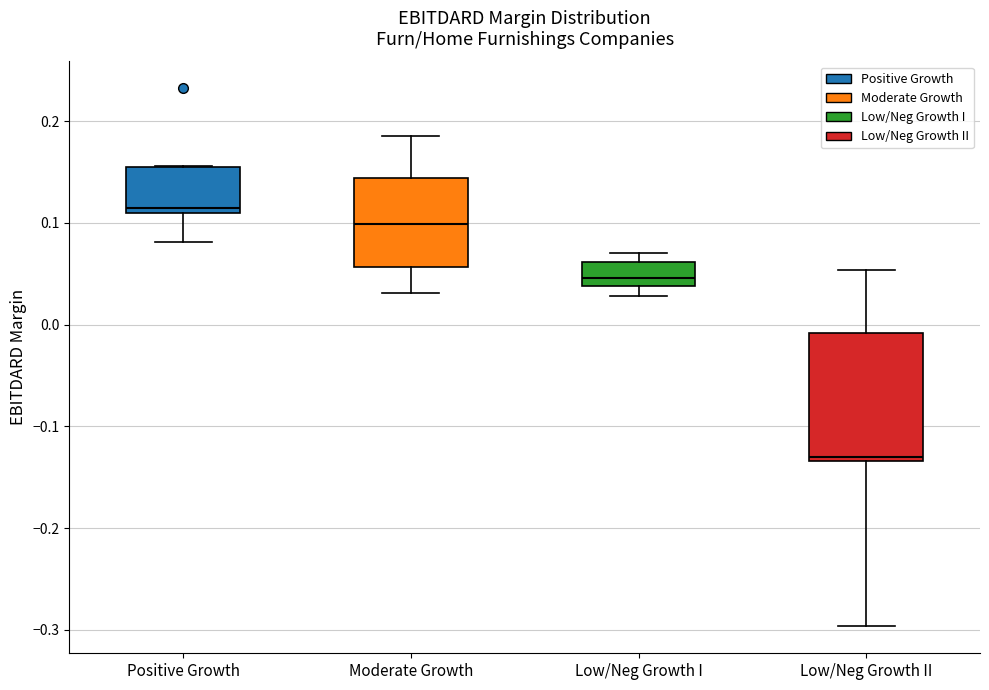

Reading left to right, read every box against the y-axis: the position of its median line, the range the box covers, and the ends of its whiskers. The values are not printed on the chart, so give them approximately, as read against the axis.

Positive Growth: median 0.12, box 0.11 to 0.15, whiskers 0.08 to 0.16
Moderate Growth: median 0.10, box 0.06 to 0.14, whiskers 0.03 to 0.19
Low/Neg Growth I: median 0.05, box 0.04 to 0.06, whiskers 0.03 to 0.07
Low/Neg Growth II: median -0.13 (just above the box's lower edge), box -0.13 to -0.01, whiskers -0.30 to 0.05